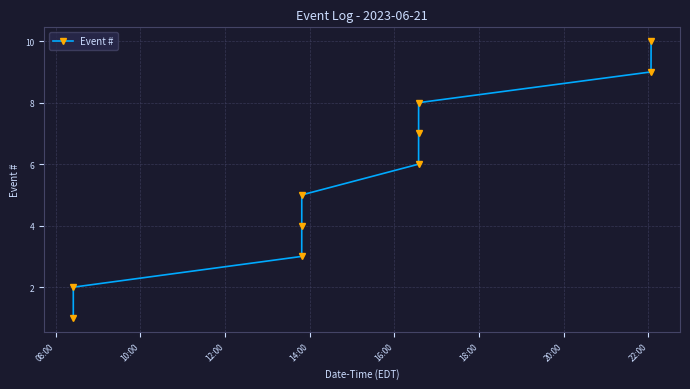

Reading left to right, list all the values displayed in this chart.

1	2	3	4	5	6	7	8	9	10